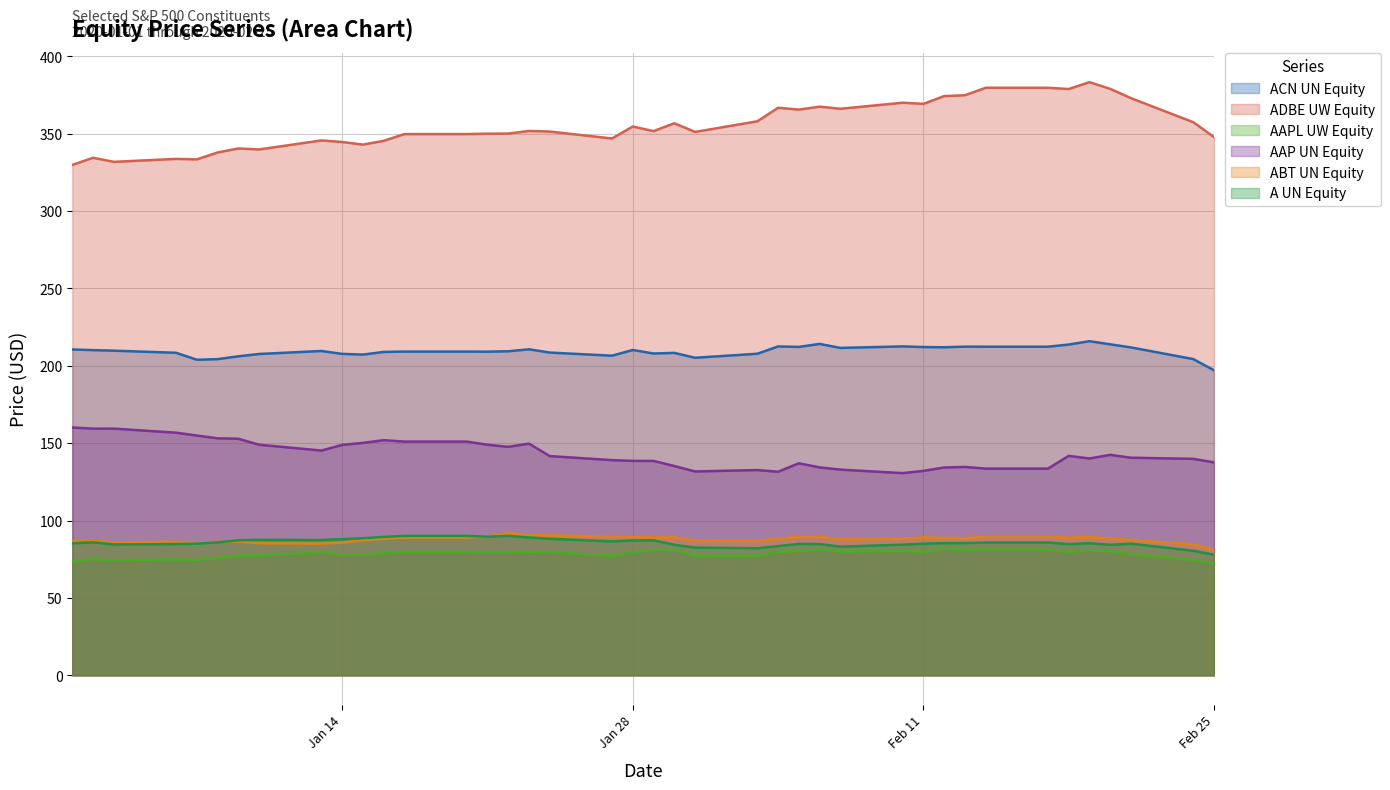

What is the spread (max minus min) of values at Jan 28?

275.2